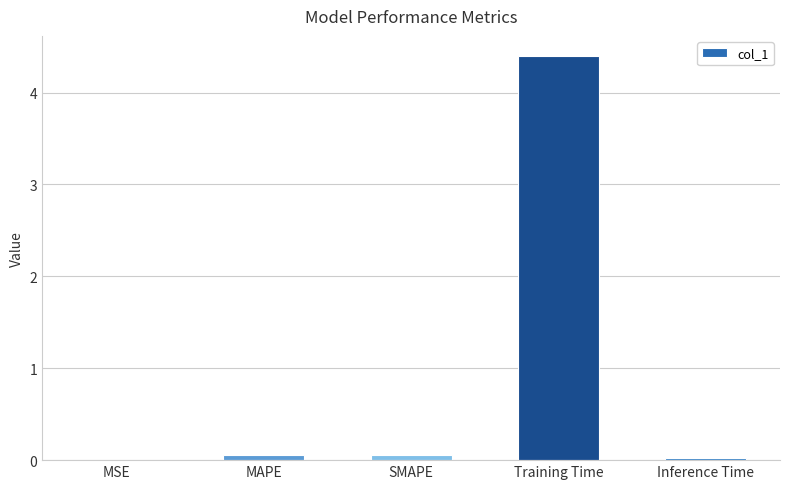

What is the sum of all values?

4.5